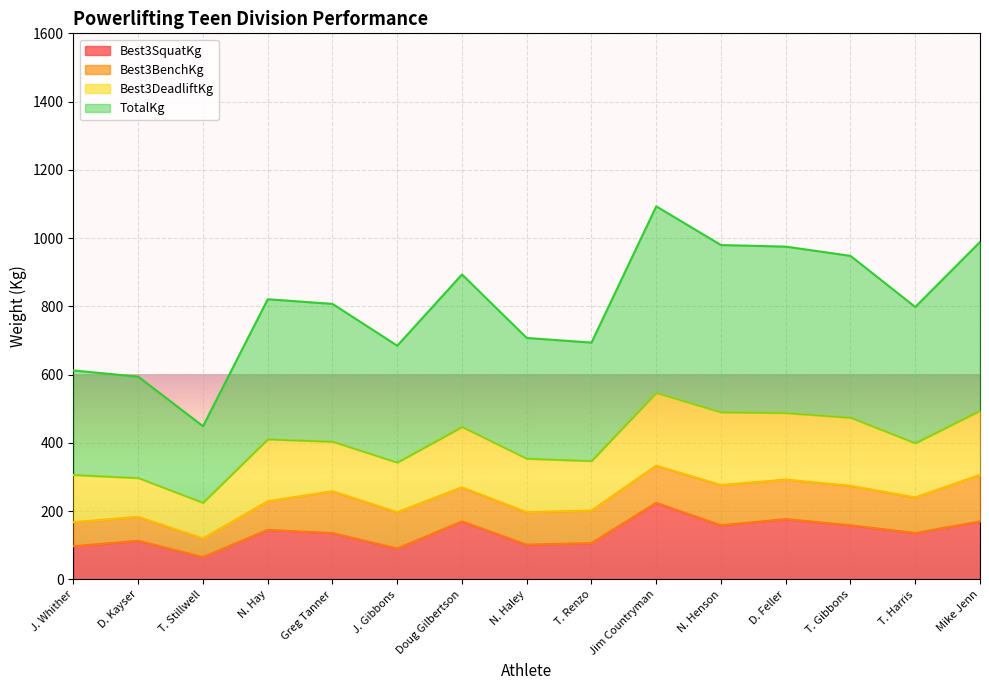

Is it true that Best3SquatKg equals 62.8 at N. Haley?

False